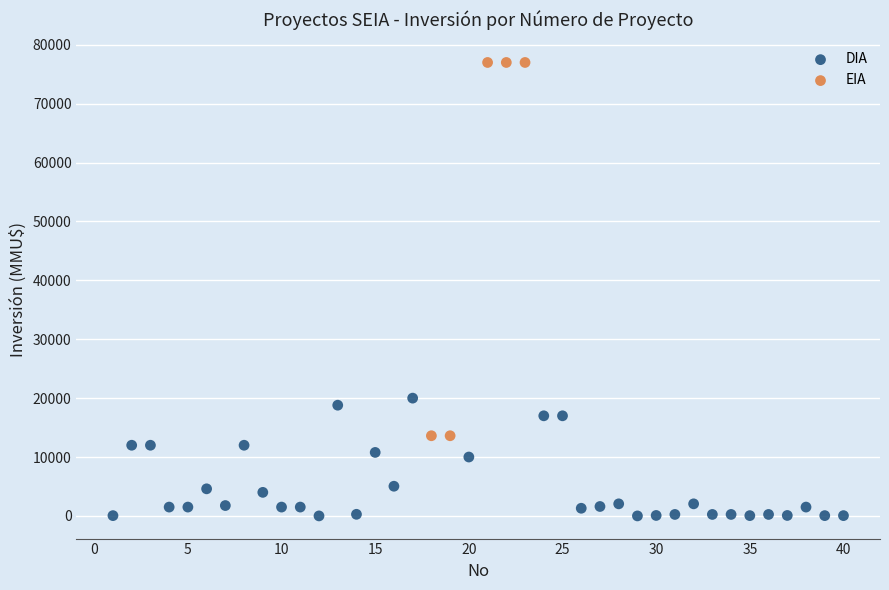

Which series contains the highest Y value?

EIA